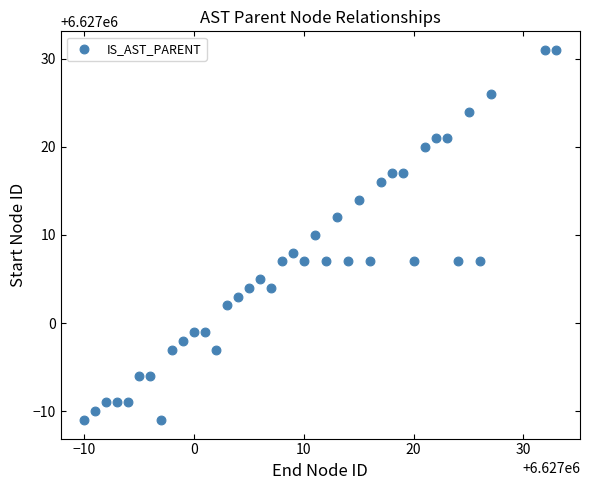

What is the range of X values (max minus min)?

43